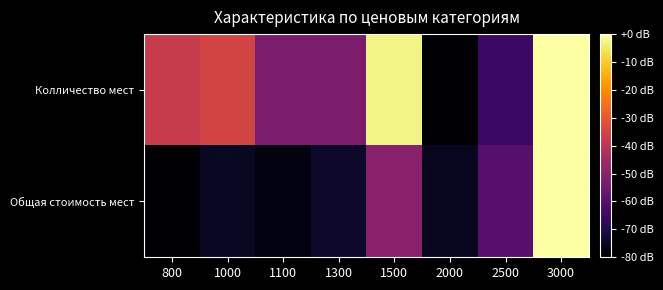

List the series in order of their overall mean, lowest first.

Общая стоимость мест, Колличество мест